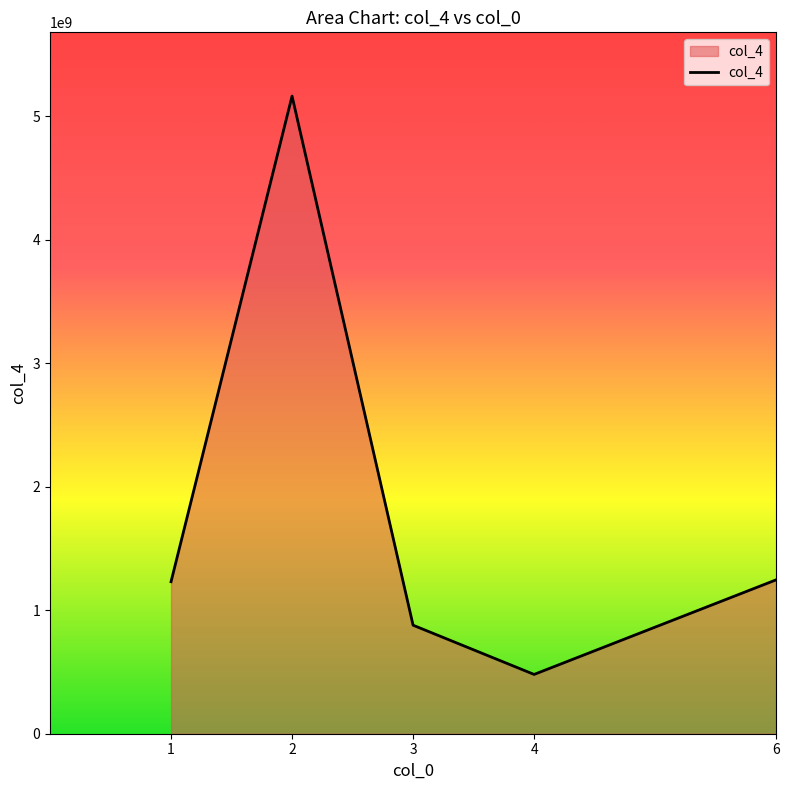

What is the difference between the maximum and second lowest values?

4283130201